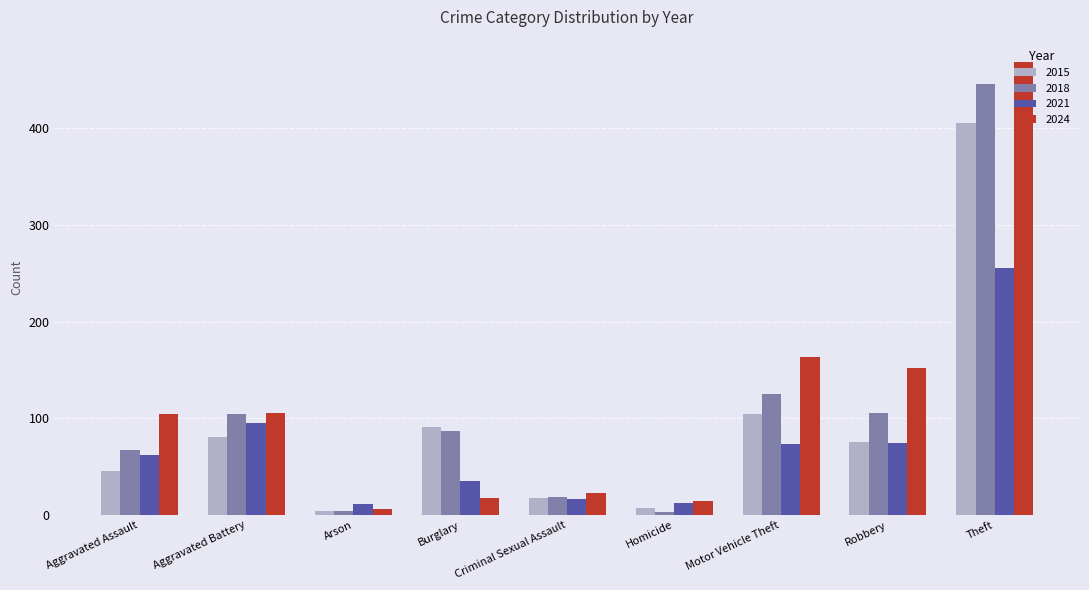

What is the average value of the 2024 series?

117